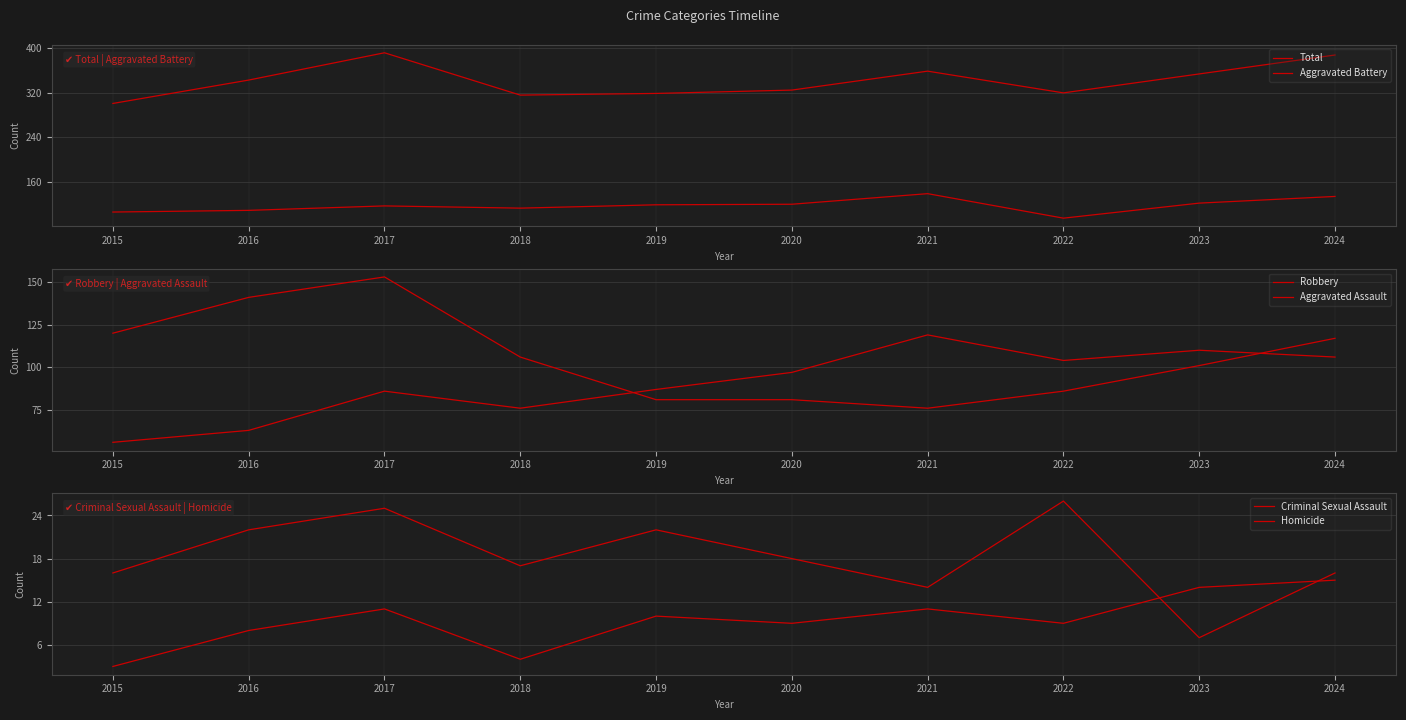

Which category has the highest value across all series?

2017